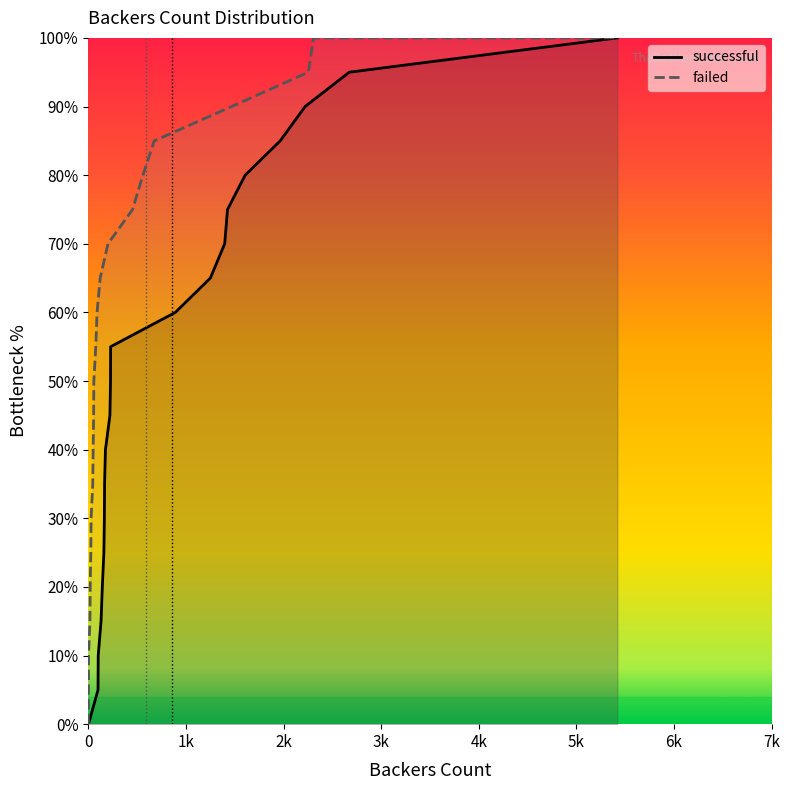

Count the number of categories in the chart.

22